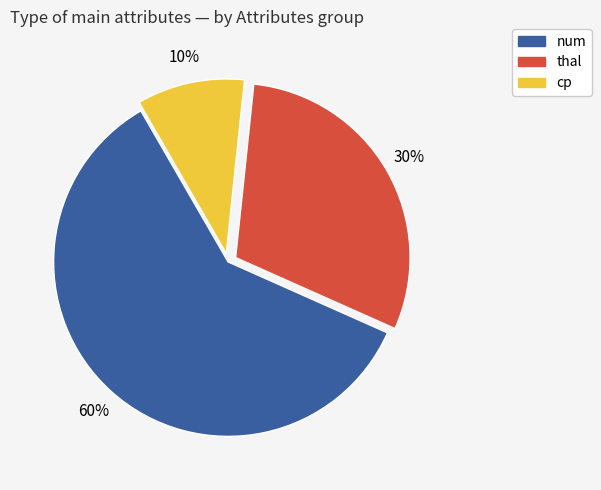

To the nearest percent, what is the average slice percentage?

33%